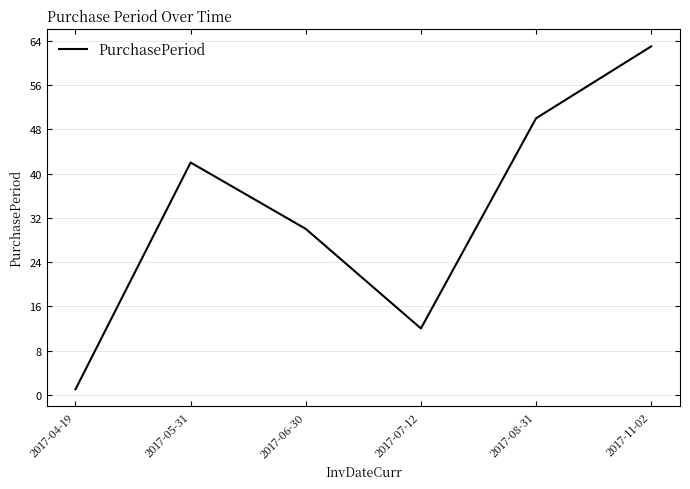

Rank the categories by value from highest to lowest.

2017-11-02, 2017-08-31, 2017-05-31, 2017-06-30, 2017-07-12, 2017-04-19